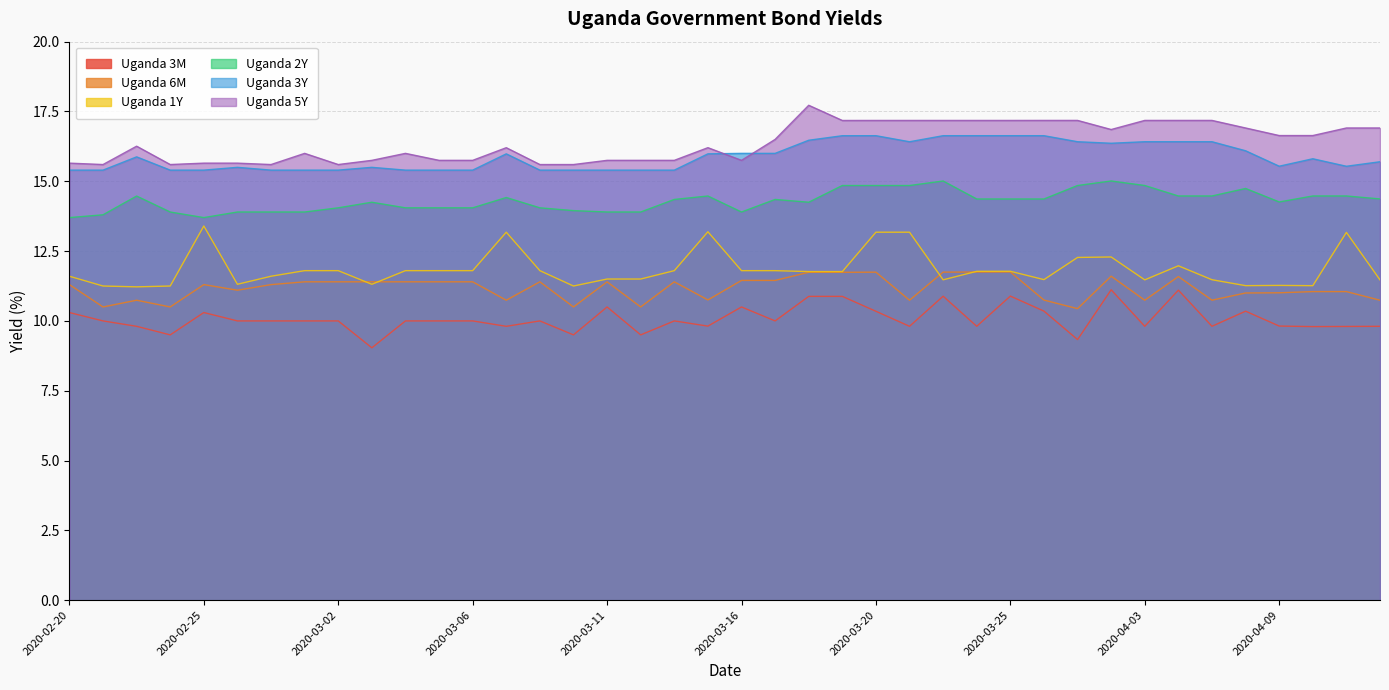

What is the greatest value displayed?

17.7